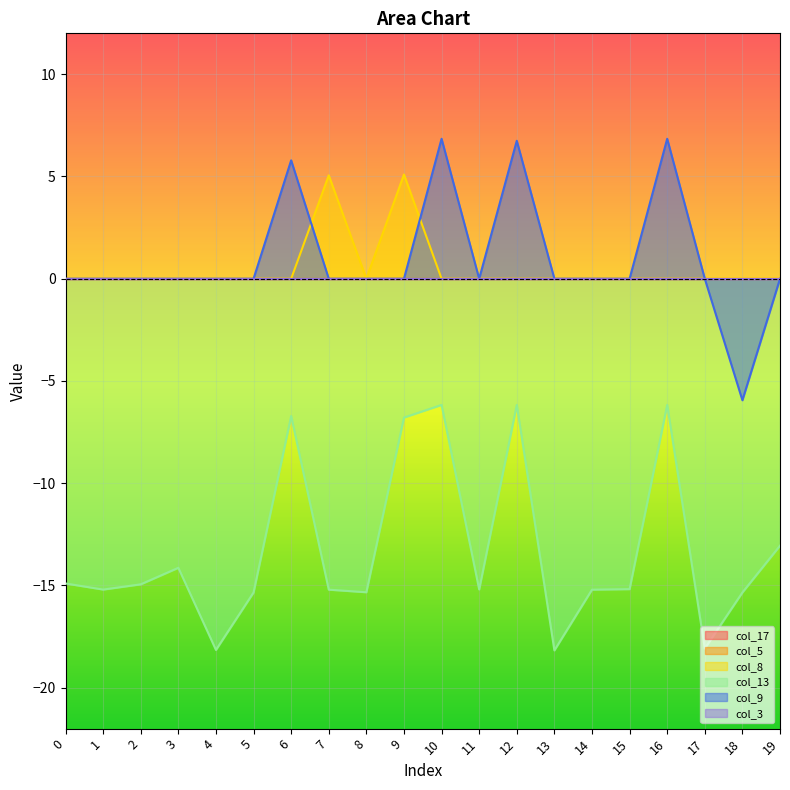

How many lines are shown in the chart?

6